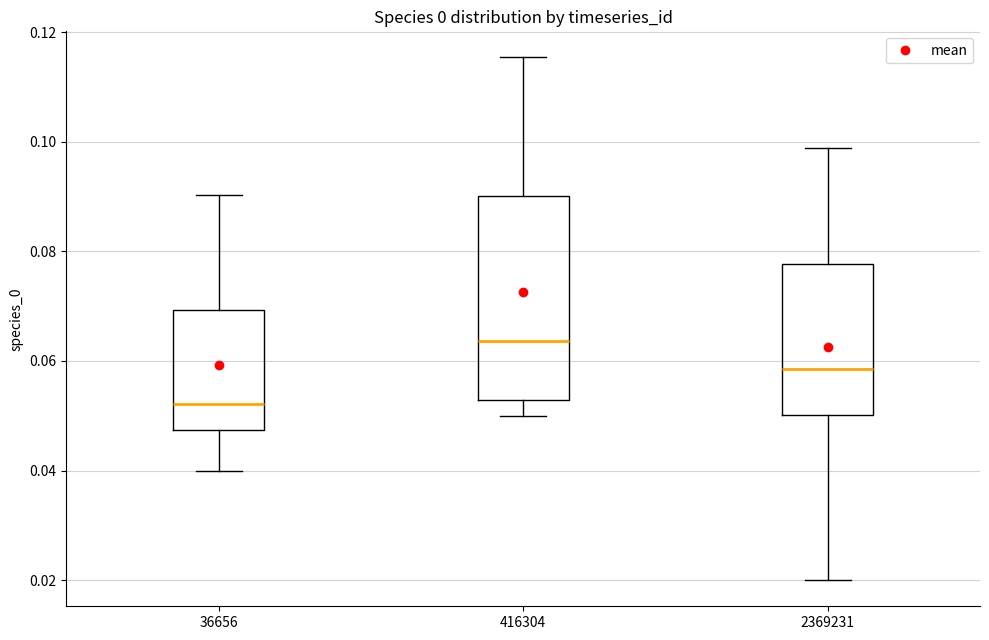

Which box's median line is the highest?

416304